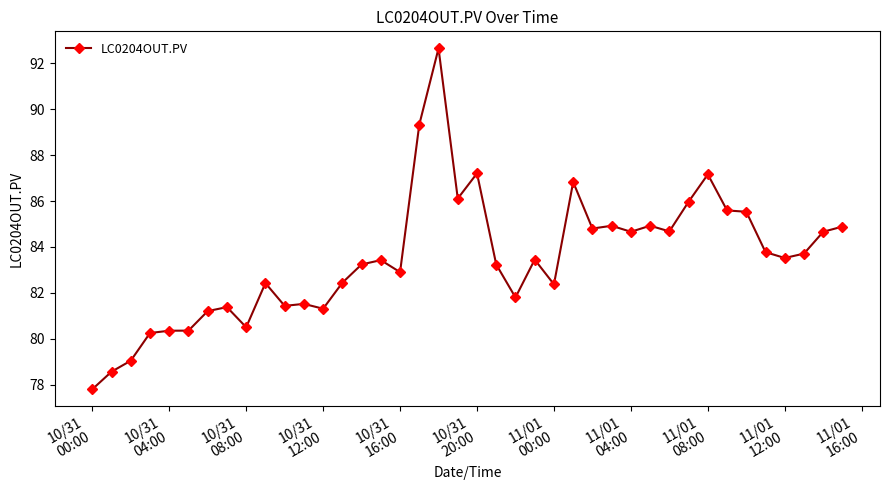

What is the greatest value displayed?

92.7